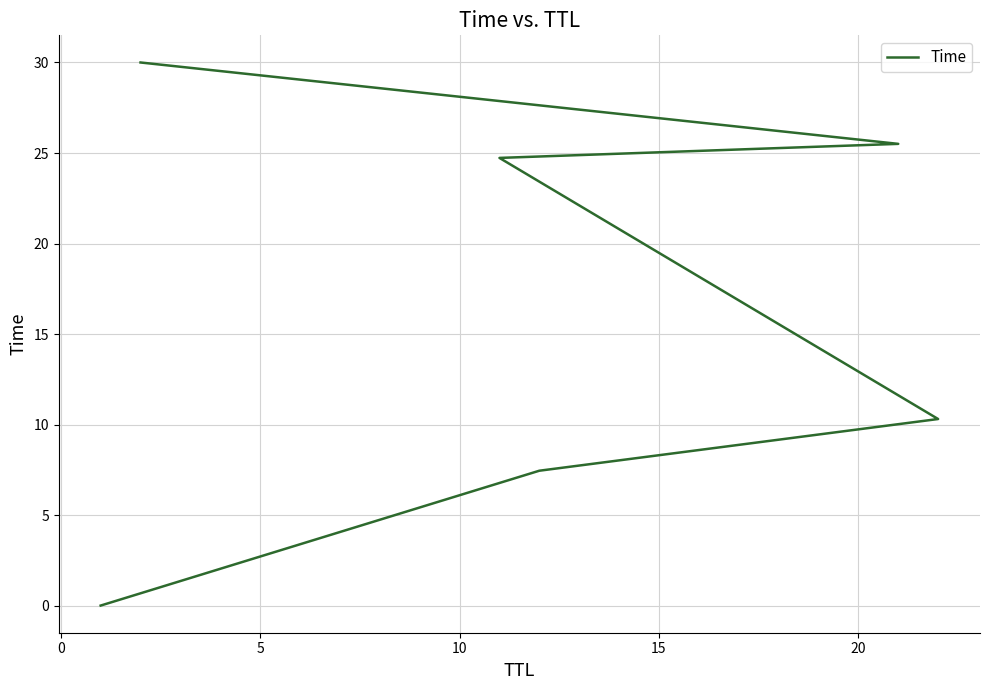

What is the greatest value displayed?

30.0